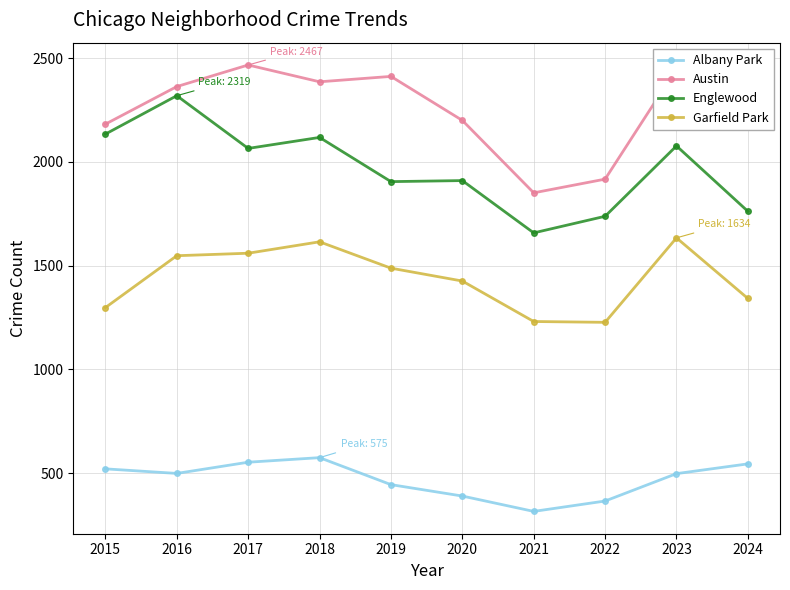

How many lines are shown in the chart?

4